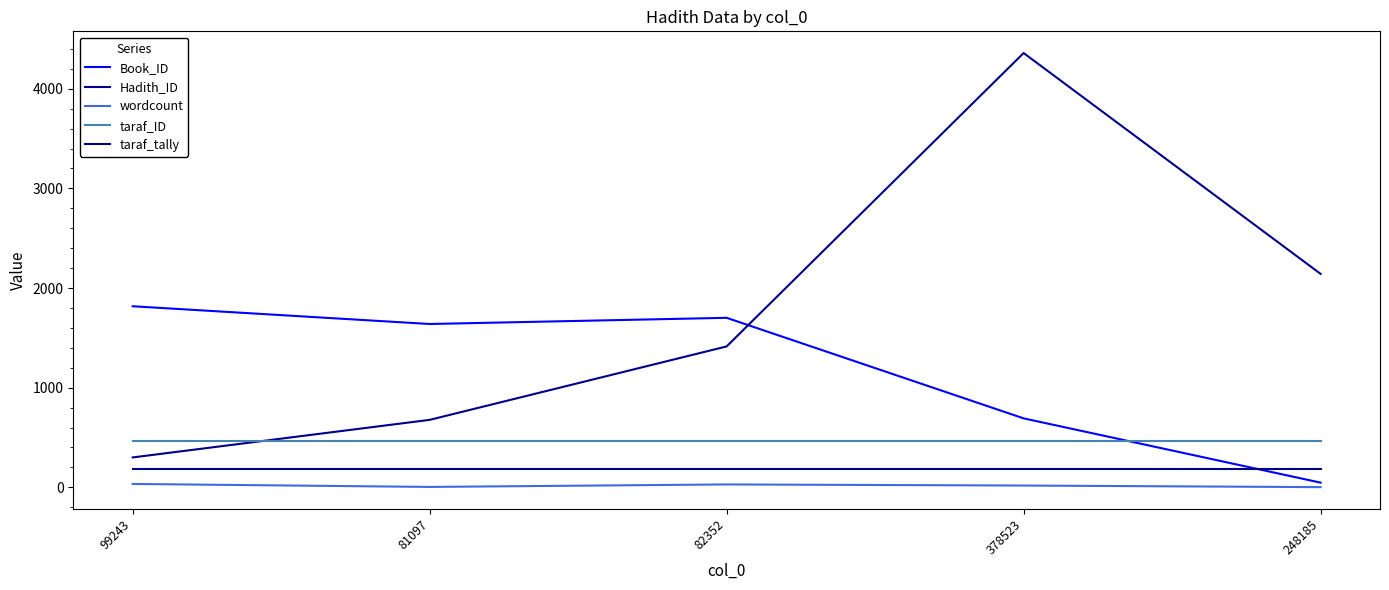

What value does the Hadith_ID series have at 378523?

4358